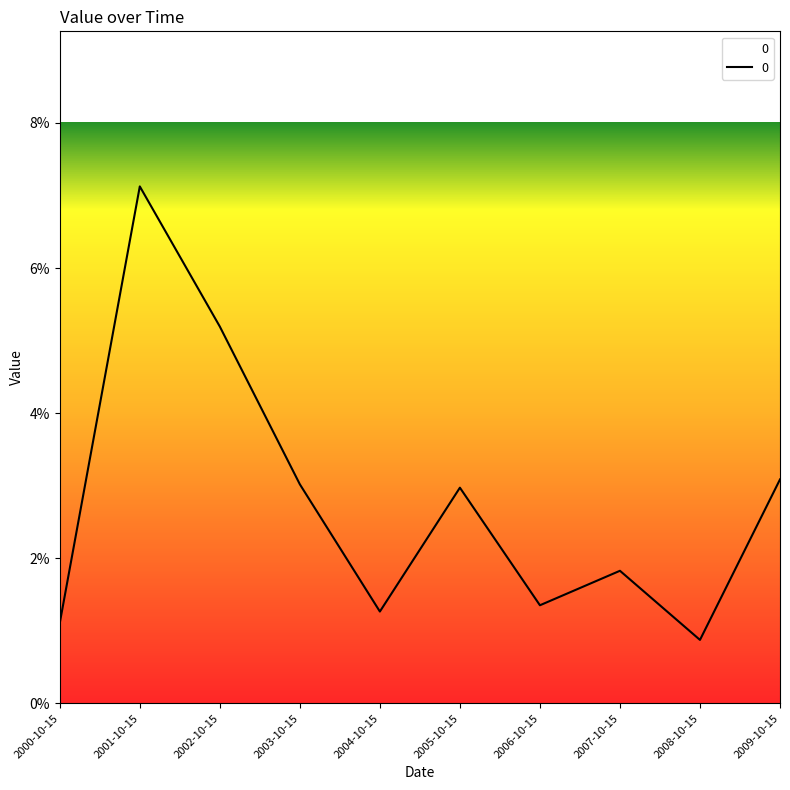

Where is the first local maximum?

2001-10-15